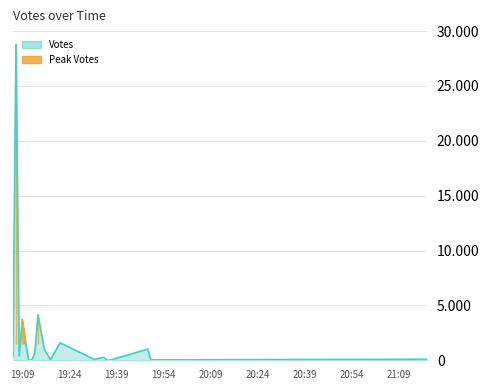

What is the label of the 15th point from the left?

2019-09-09 19:36